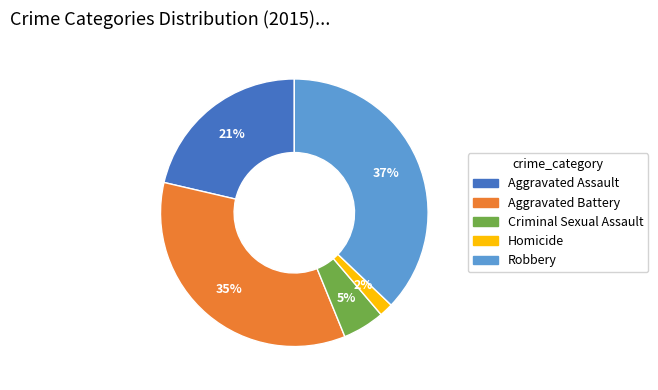

To the nearest percent, what portion does Aggravated Battery represent?

35%